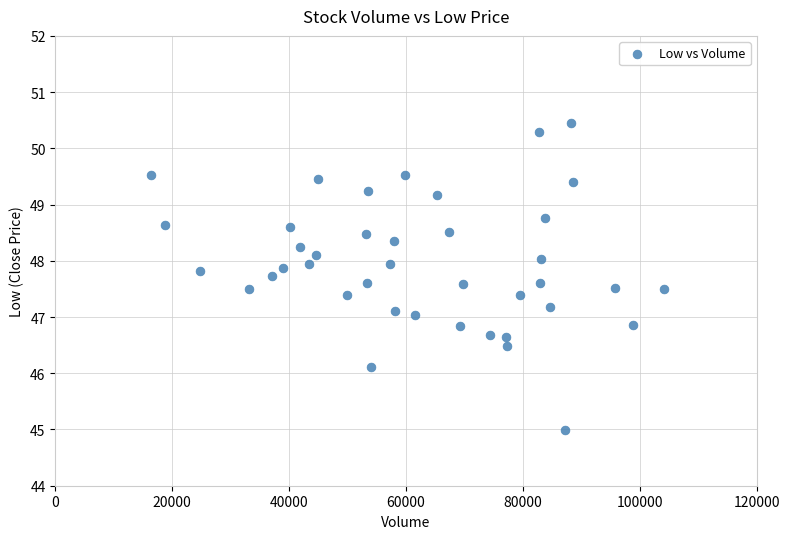

What is the range of Y values (max minus min)?

5.5